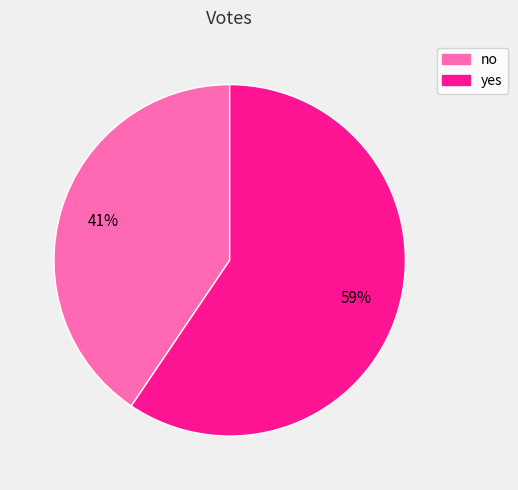

Which category has the smallest portion of the pie?

no